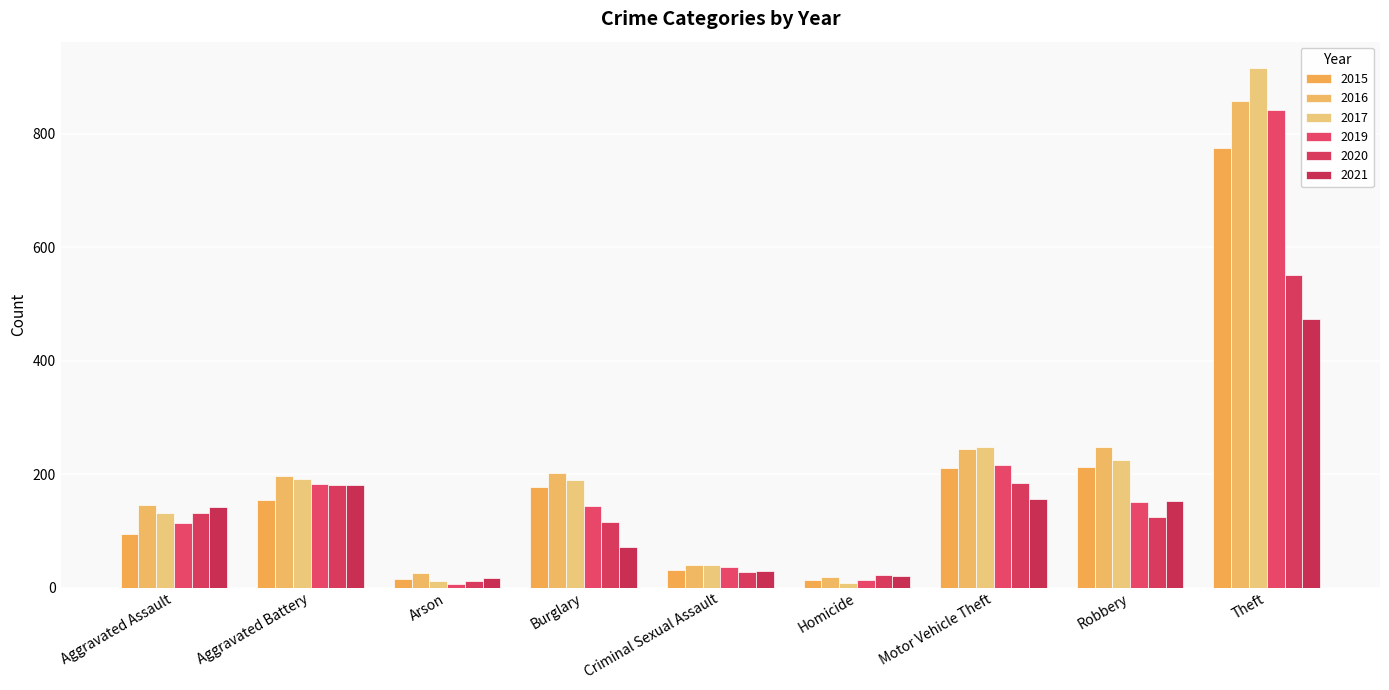

How many values in the 2017 series are below 189?

4